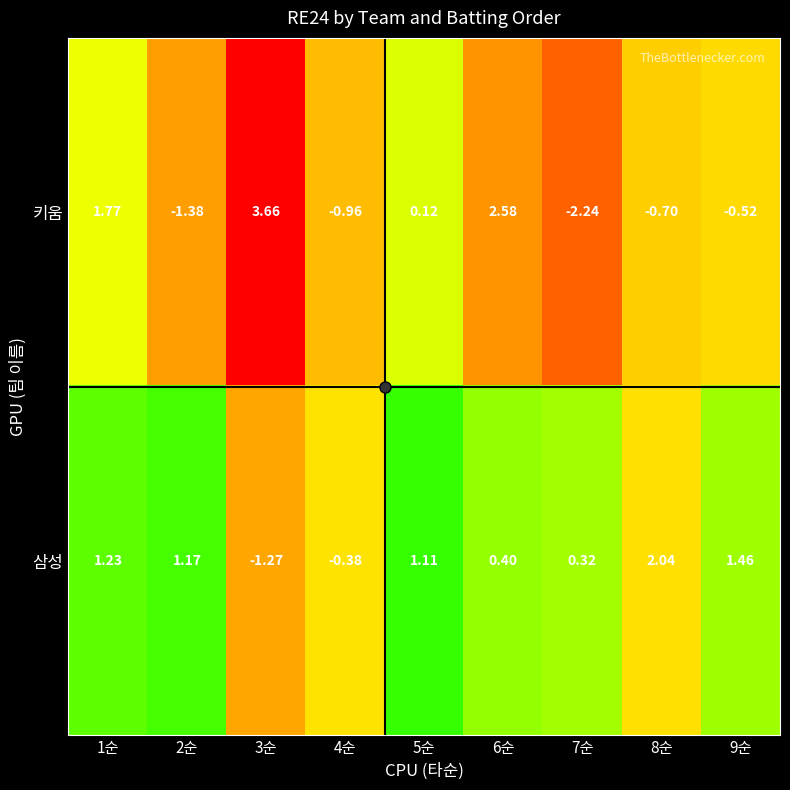

Rank the series by their maximum value, from highest to lowest.

키움, 삼성